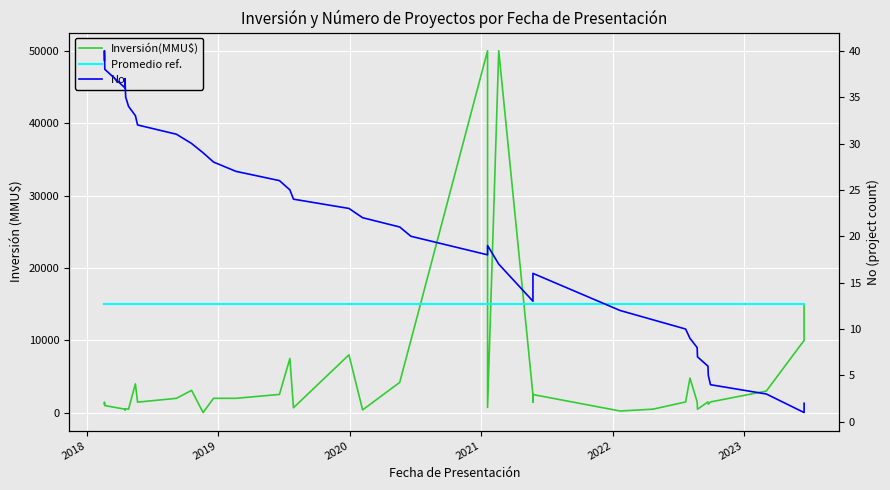

What is the difference between the highest and lowest values at 2019?

14962